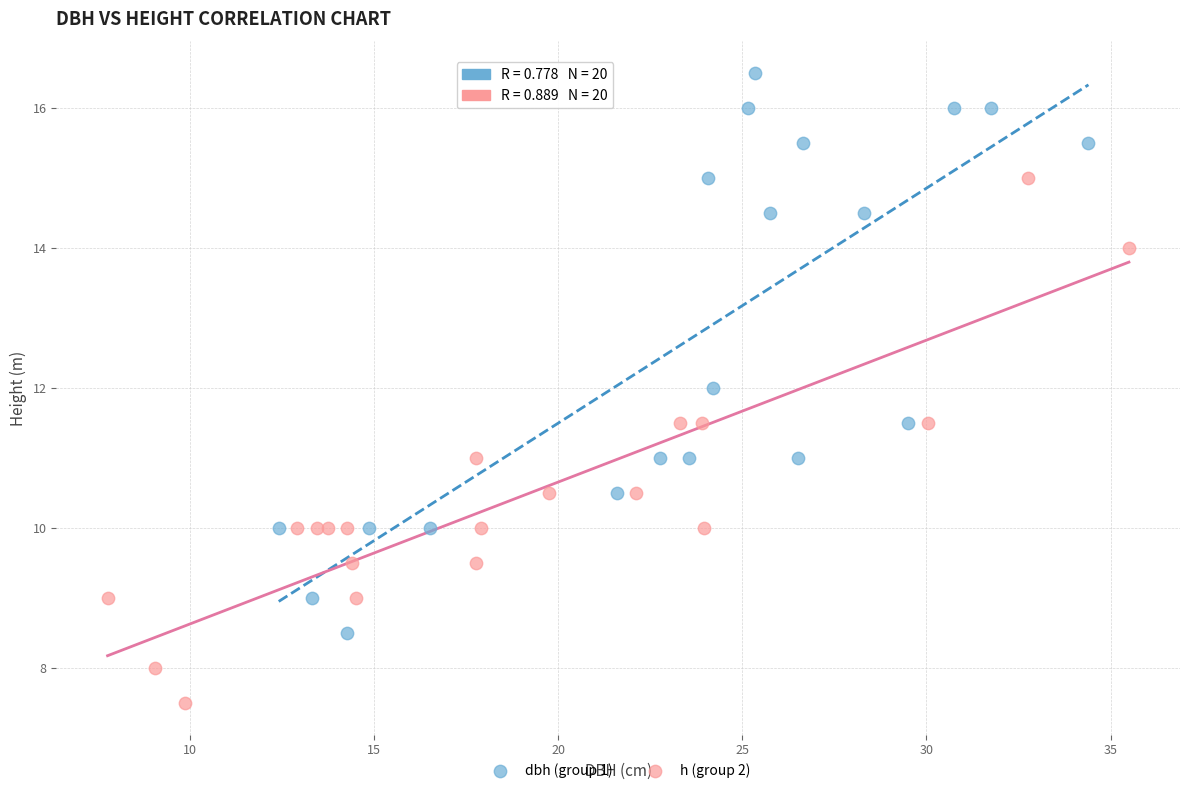

What are all the series names shown in the legend?

dbh (group 1), h (group 2)